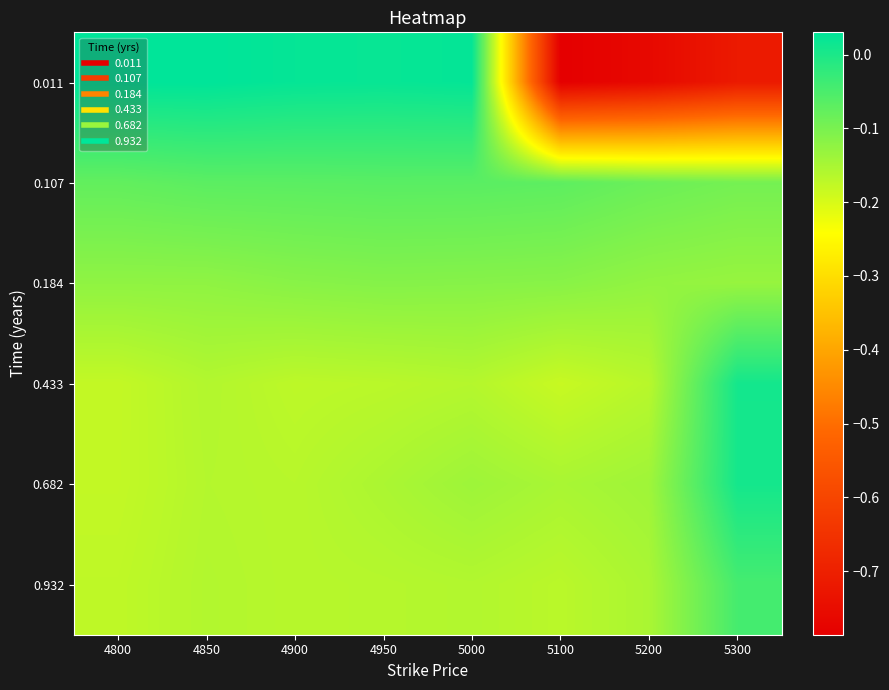

Reading left to right, what are all the values shown in this chart?

0.011: 4800=0.0	4850=0.0	4900=0.0	4950=0.0	5000=0.0	5100=-0.8	5200=-0.8	5300=-0.7
0.107: 4800=-0.1	4850=-0.1	4900=-0.1	4950=-0.1	5000=-0.1	5100=-0.1	5200=-0.1	5300=-0.1
0.184: 4800=-0.1	4850=-0.1	4900=-0.1	4950=-0.1	5000=-0.1	5100=-0.1	5200=-0.1	5300=-0.1
0.433: 4800=-0.2	4850=-0.2	4900=-0.2	4950=-0.2	5000=-0.2	5100=-0.2	5200=-0.2	5300=0.0
0.682: 4800=-0.2	4850=-0.2	4900=-0.2	4950=-0.2	5000=-0.1	5100=-0.2	5200=-0.1	5300=0.0
0.932: 4800=-0.2	4850=-0.2	4900=-0.2	4950=-0.2	5000=-0.2	5100=-0.2	5200=-0.2	5300=-0.0